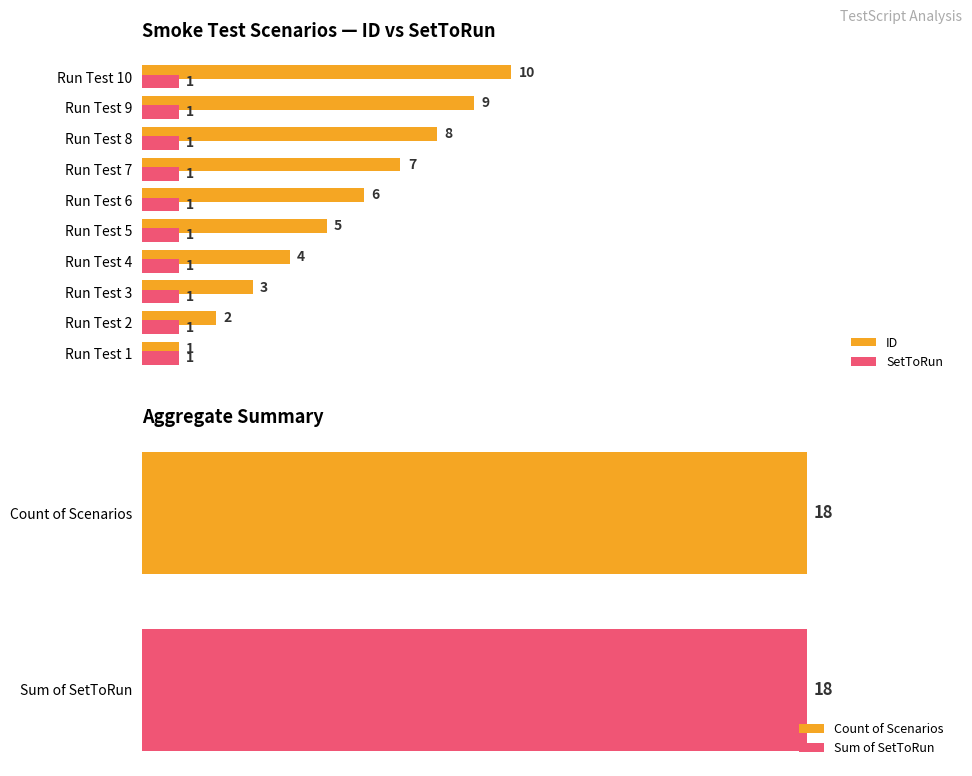

Is the value of ID at Run Test 5 greater than the value of SetToRun at Run Test 1?

Yes